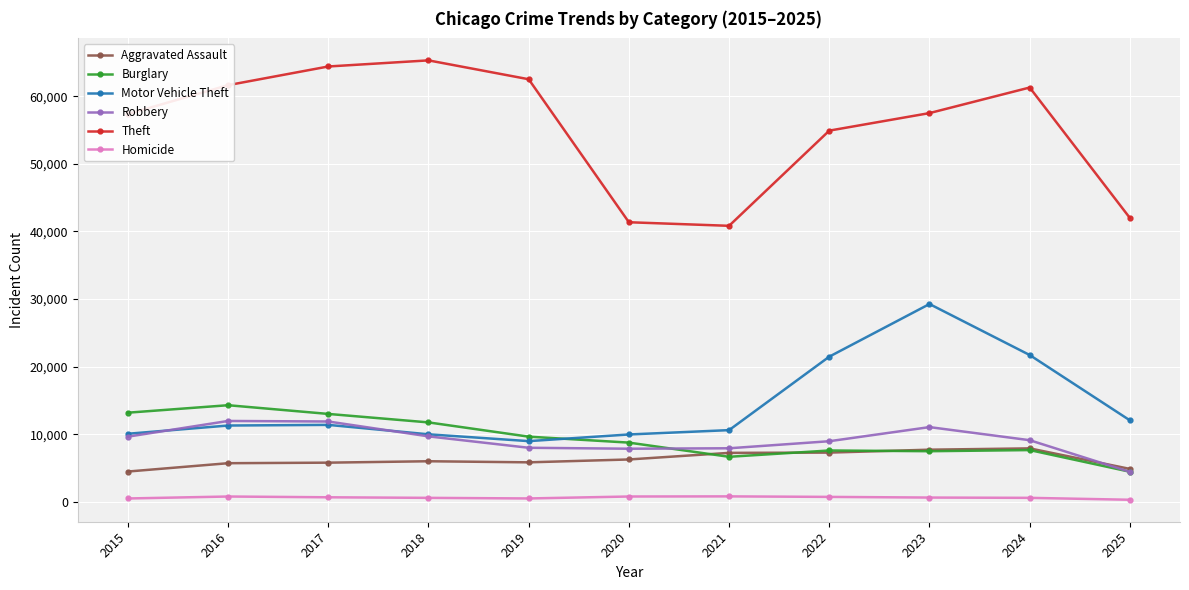

What is the total value across all series at 2024?

108249